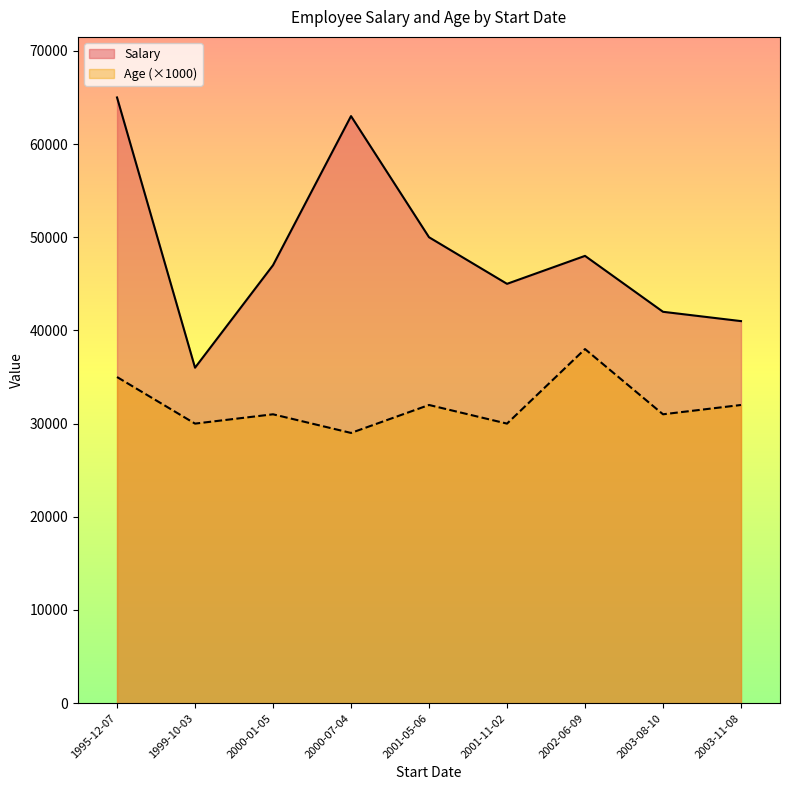

Where does the Salary series first go above 47000?

1995-12-07